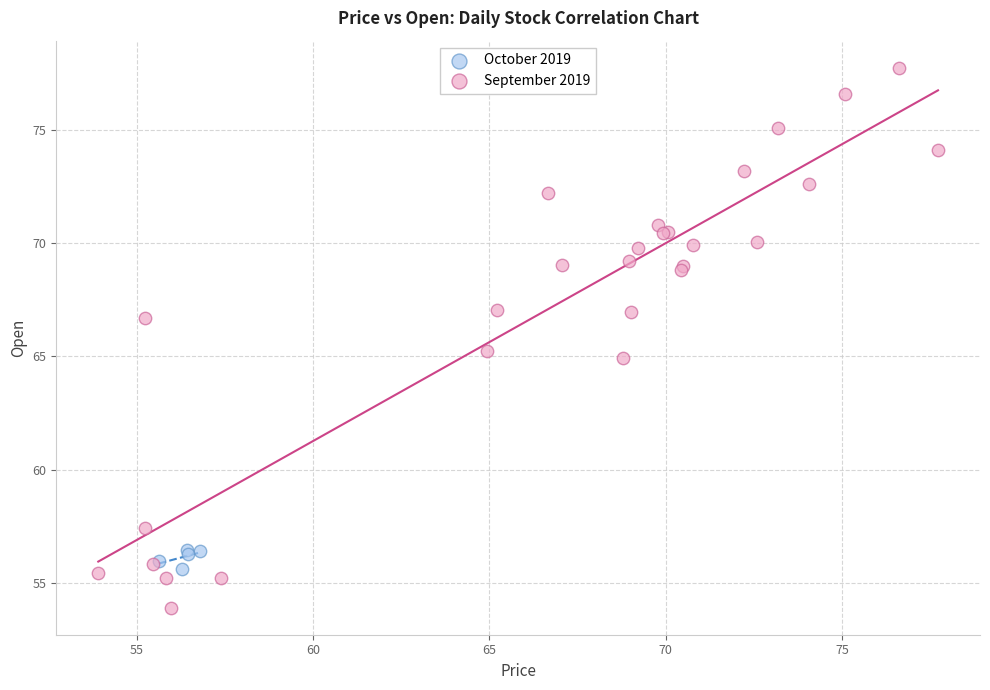

Which series has the largest Y range (max minus min)?

September 2019